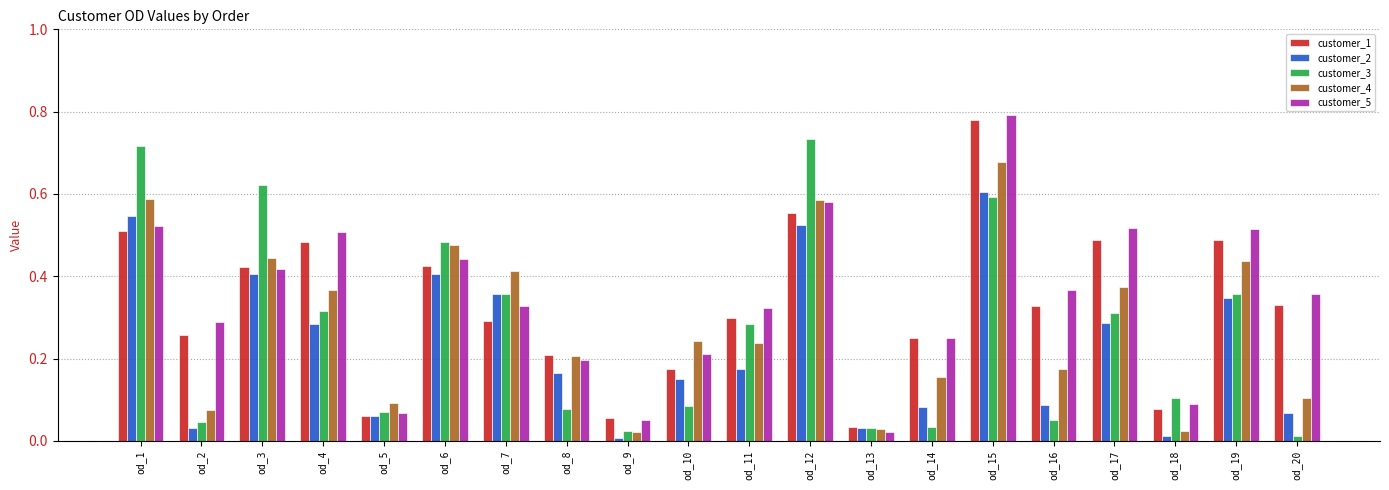

Is it true that customer_5 equals 0.5 at od_17?

True